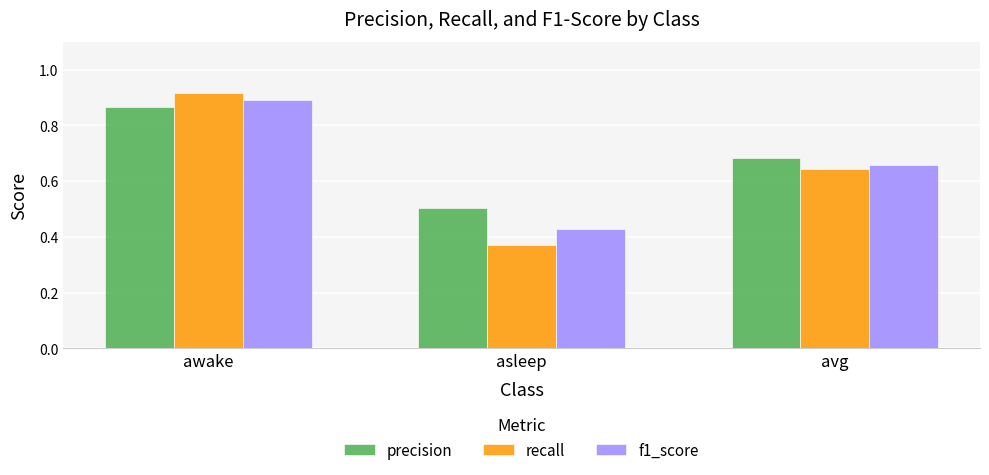

Which label corresponds to the largest value in the chart?

awake